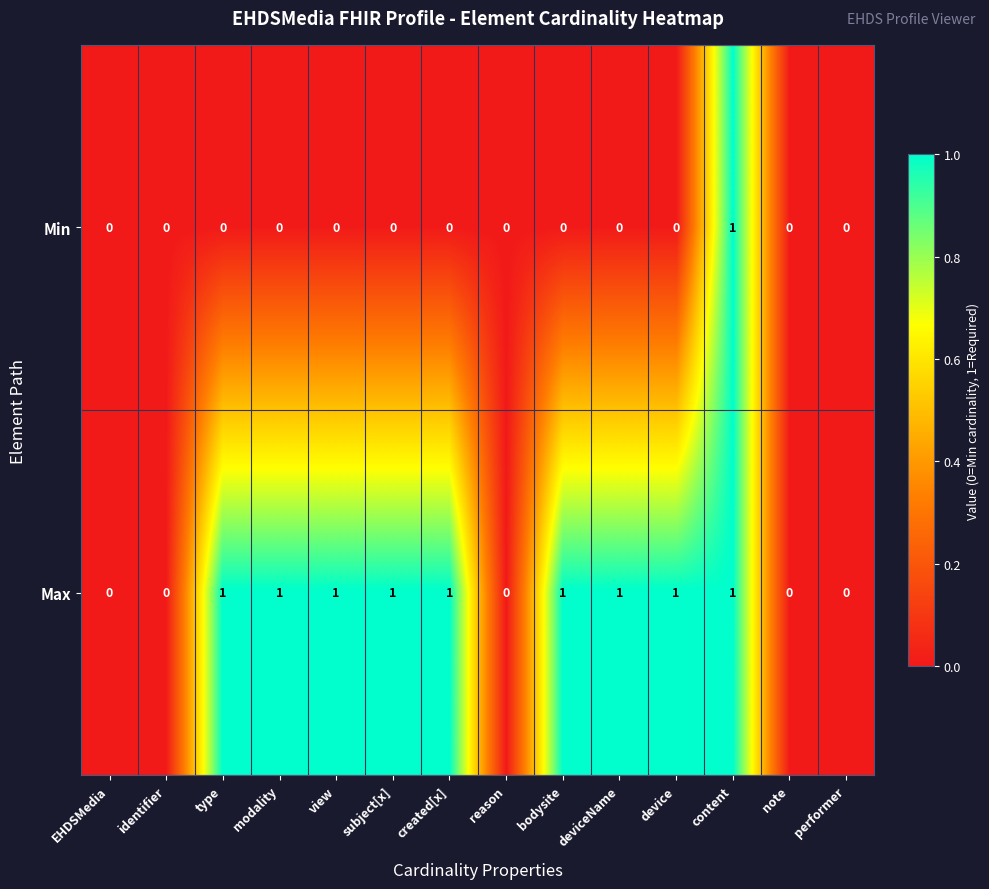

Which series has the largest total across all categories?

Max